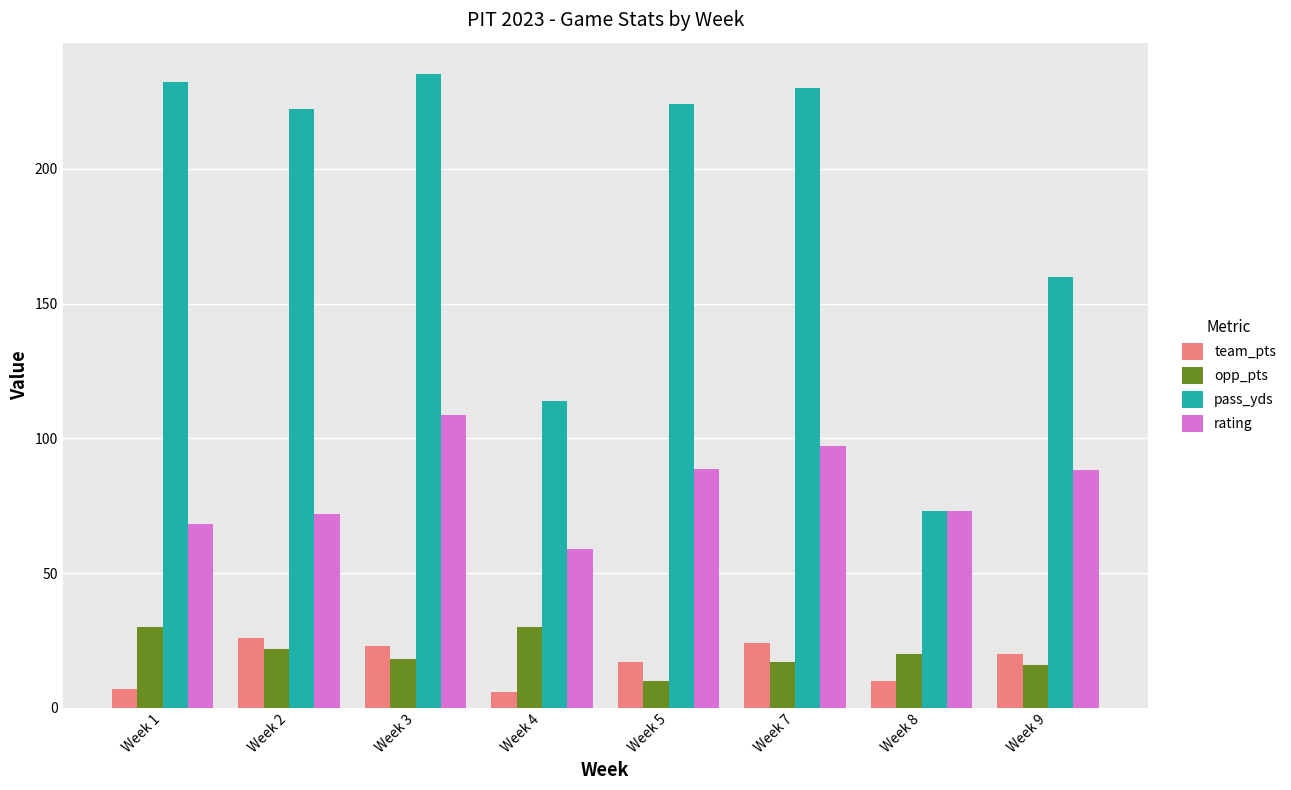

What is the sum of the pass_yds values at Week 3 and Week 4?

349.0